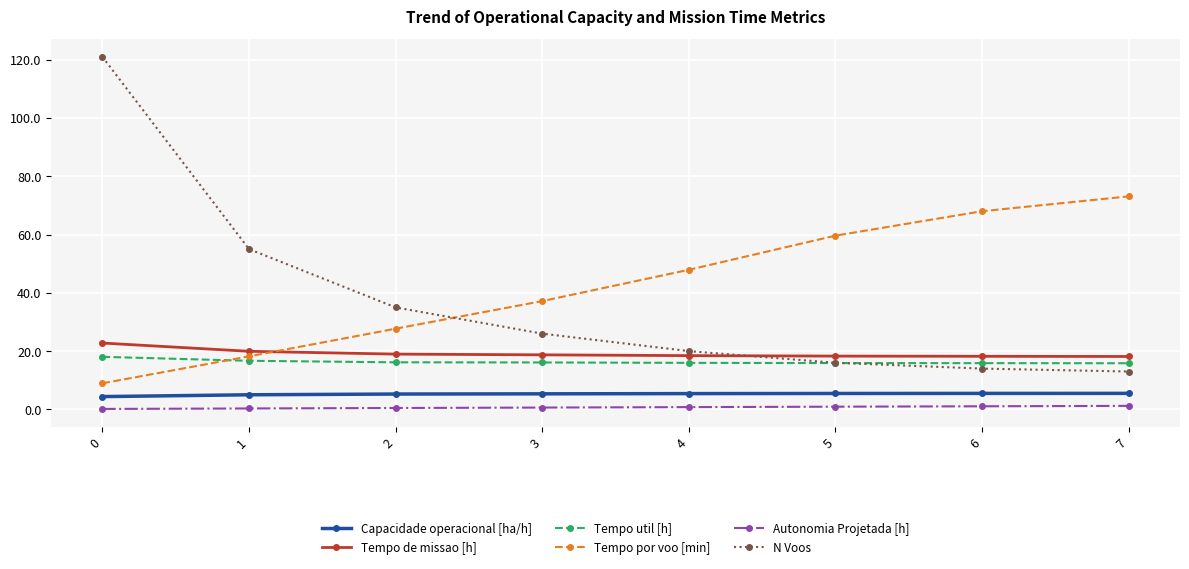

What is the sum of all Tempo de missao [h] values?

153.5